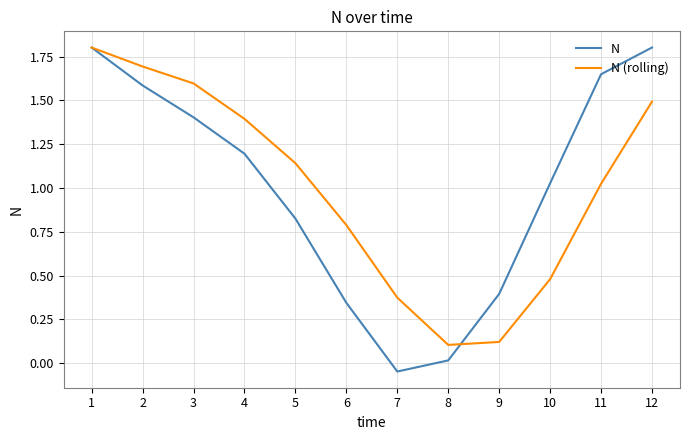

At 5, list the series in order from largest to smallest.

N (rolling), N